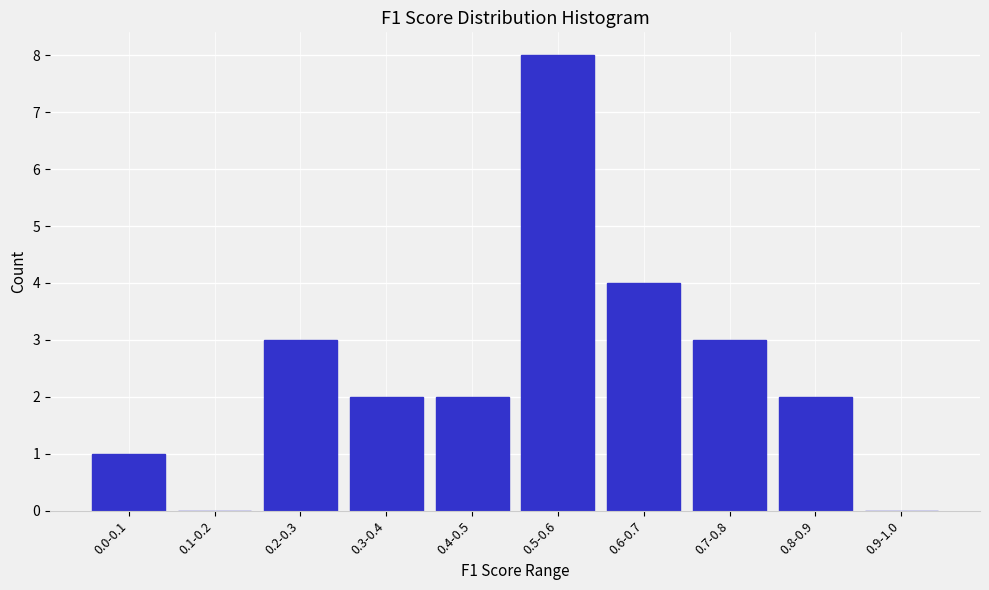

Reading left to right, list all the values displayed in this chart.

0.0-0.1=1	0.1-0.2=0	0.2-0.3=3	0.3-0.4=2	0.4-0.5=2	0.5-0.6=8	0.6-0.7=4	0.7-0.8=3	0.8-0.9=2	0.9-1.0=0